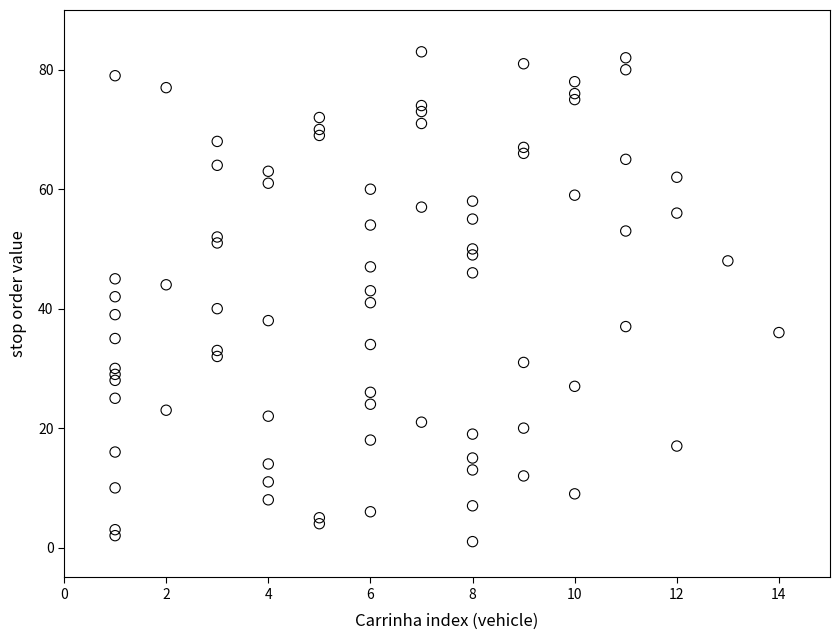

What is the range of Y values (max minus min)?

82